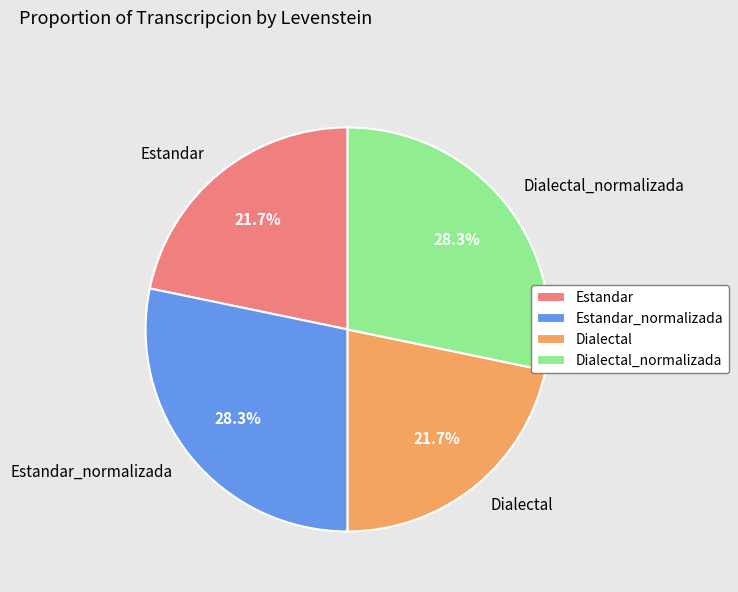

To the nearest percent, what is the difference between the largest and smallest slice percentages?

7%